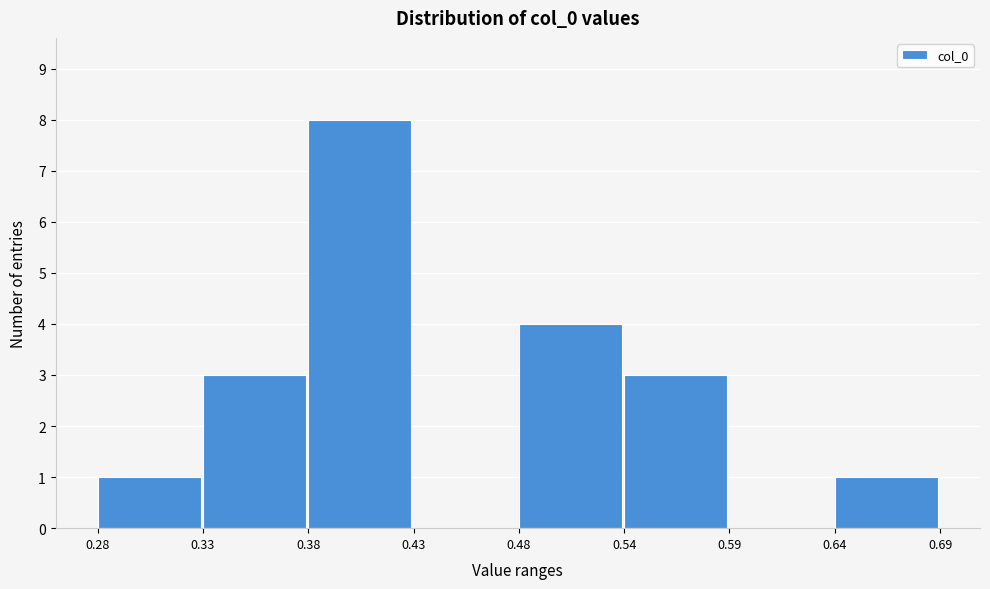

Reading left to right, what are all the values shown in this chart?

0.28=1	0.33=3	0.38=8	0.43=0	0.48=4	0.54=3	0.59=0	0.64=1